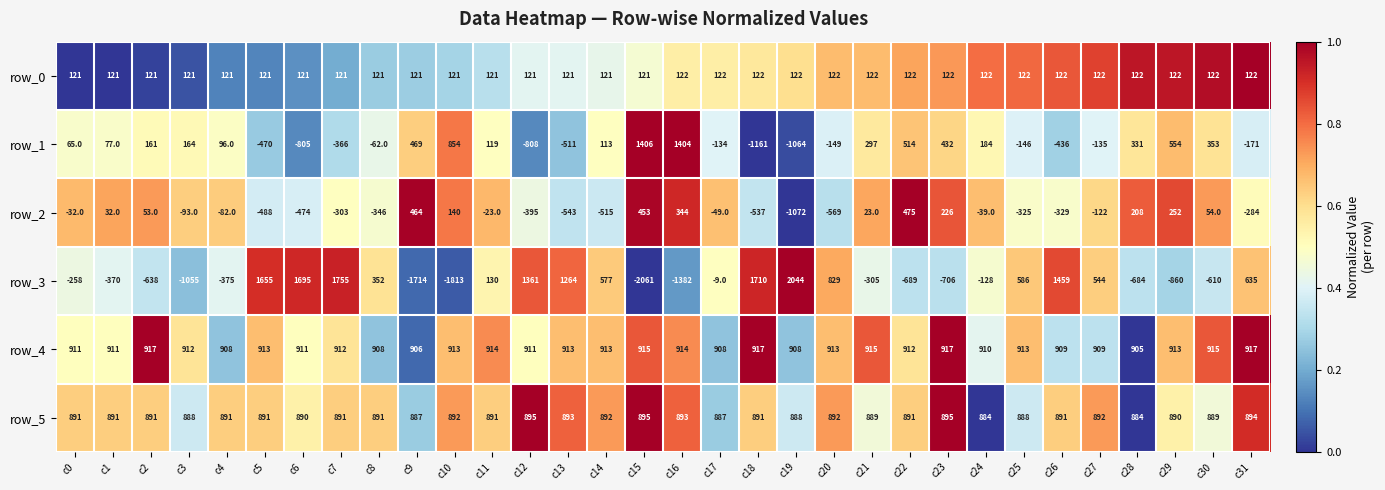

Is it true that row_2 equals 142 at c23?

False